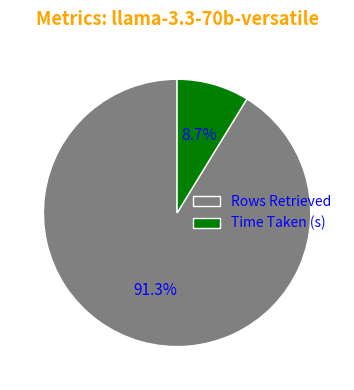

To the nearest percent, what is the difference between the largest and smallest slice percentages?

83%